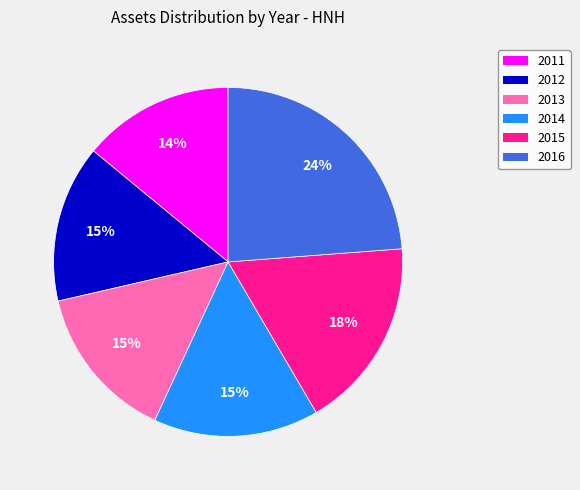

True or false: 2013 accounts for 15% of the total.

True